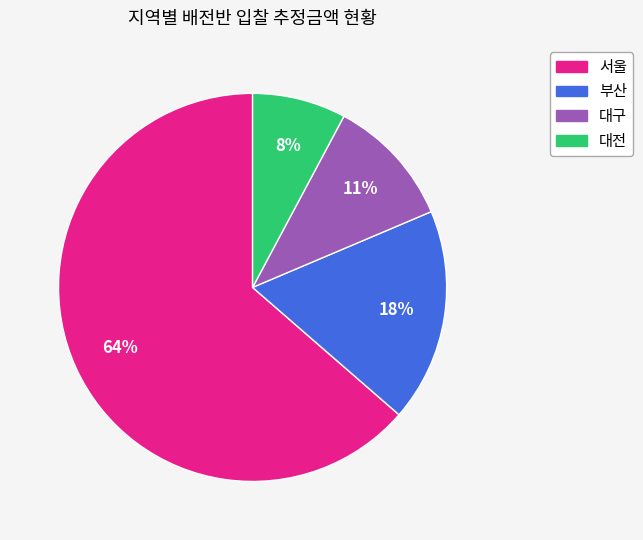

Does any single category account for the majority?

Yes